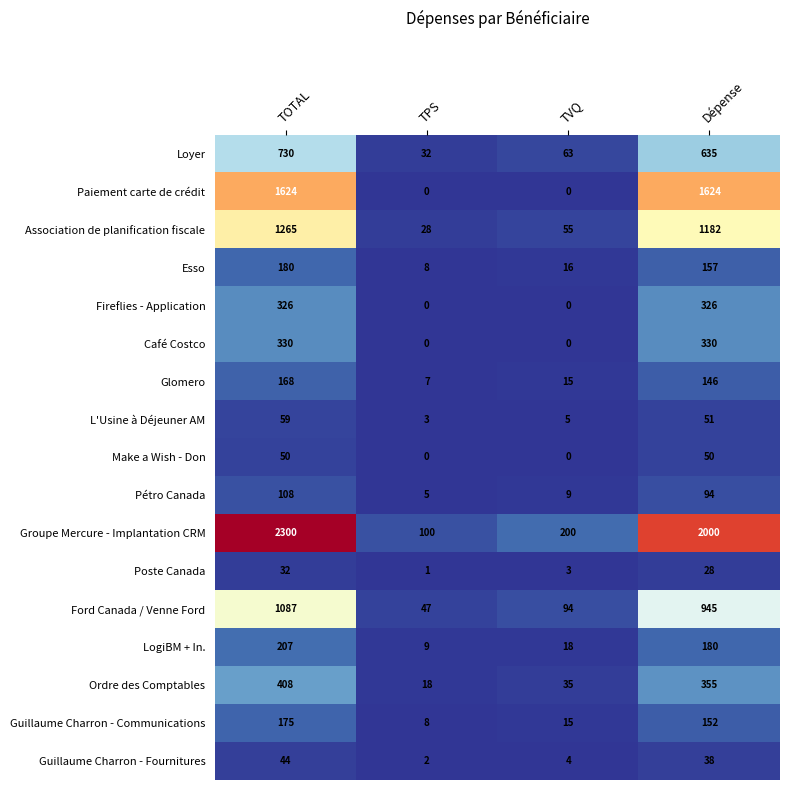

Count the number of data series in this chart.

17